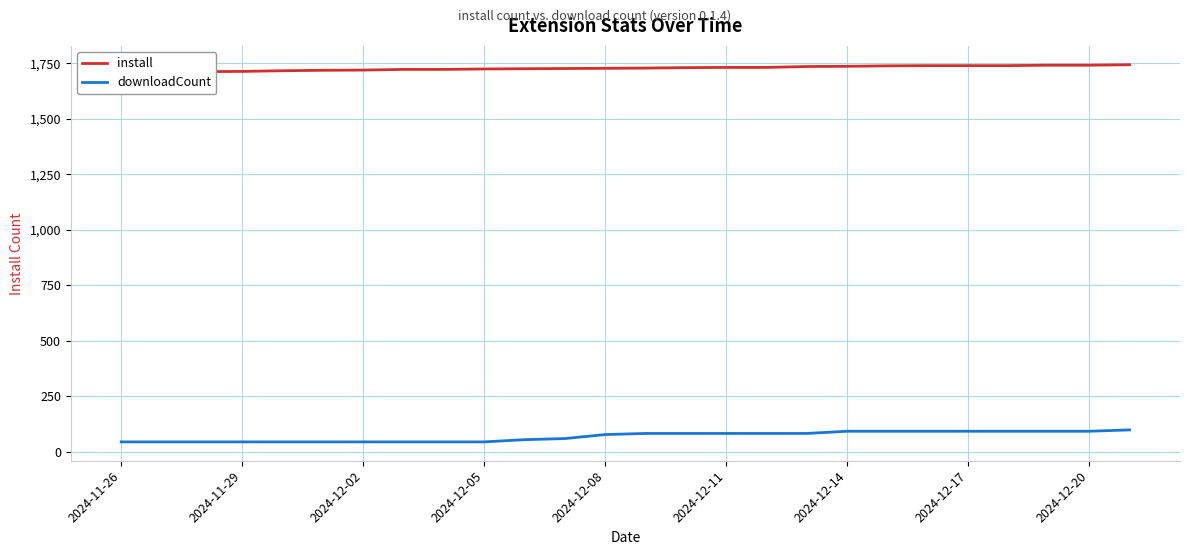

Rank the series by their maximum value, from lowest to highest.

downloadCount, install